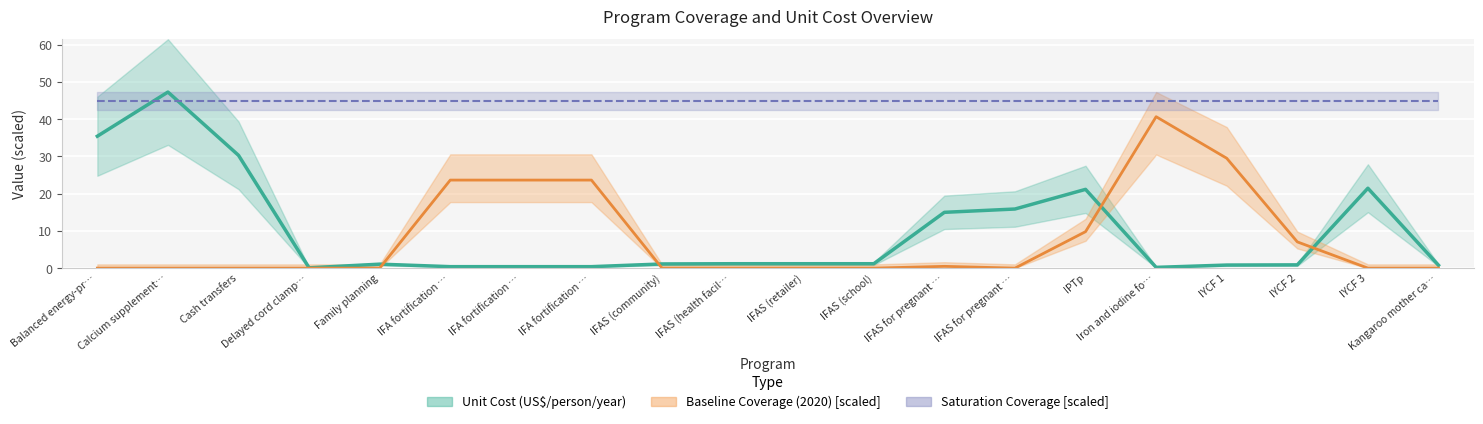

True or false: baseline has a value of -13.0 at IFAS (retailer).

False